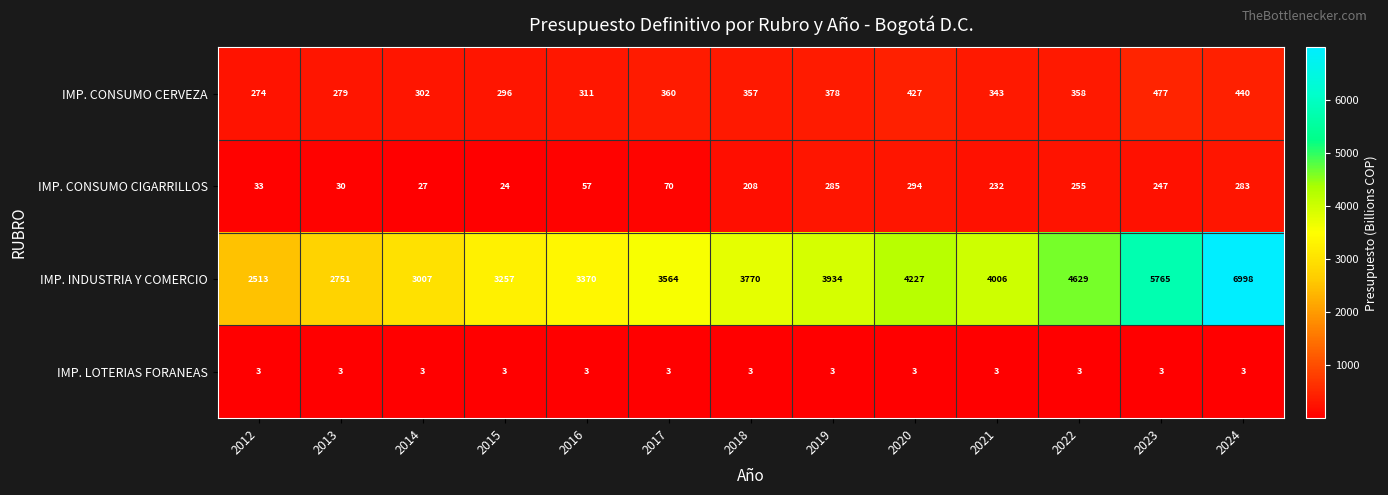

At how many categories does at least one series exceed 3944?

5